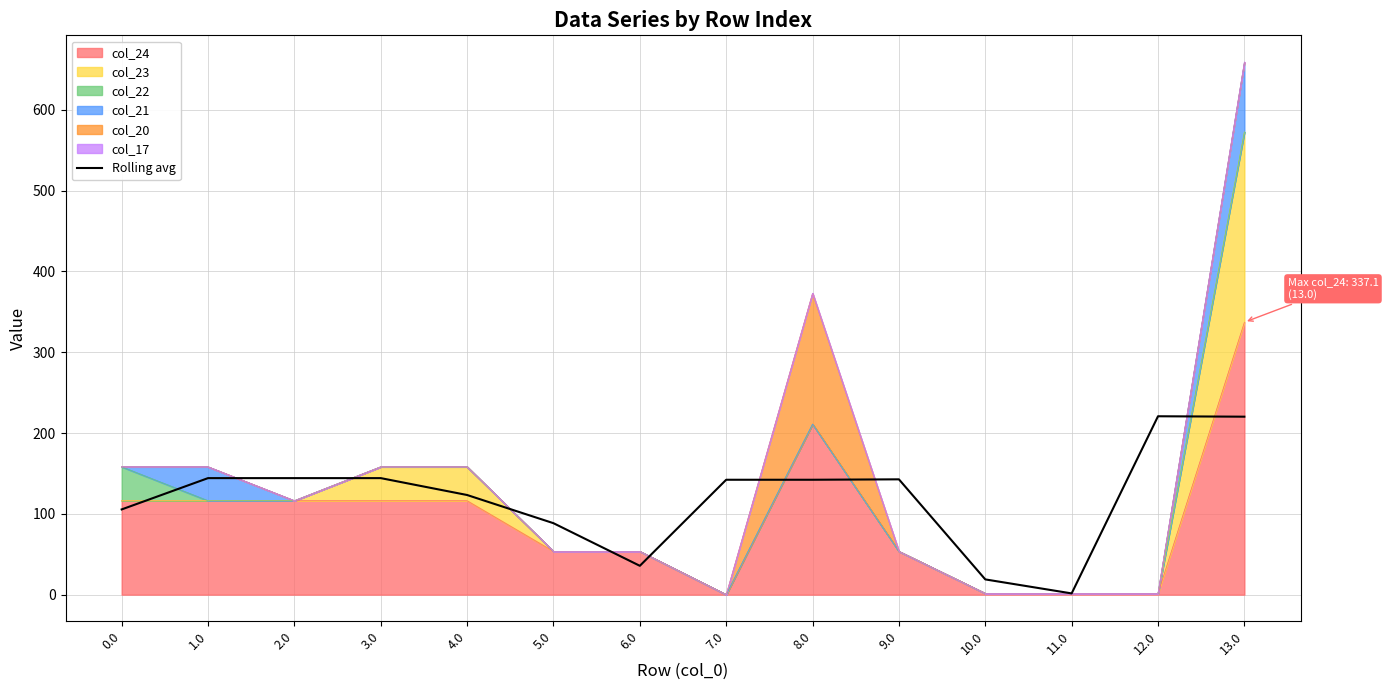

The chart shows a value of 123.3 at 4.0. True or false?

True